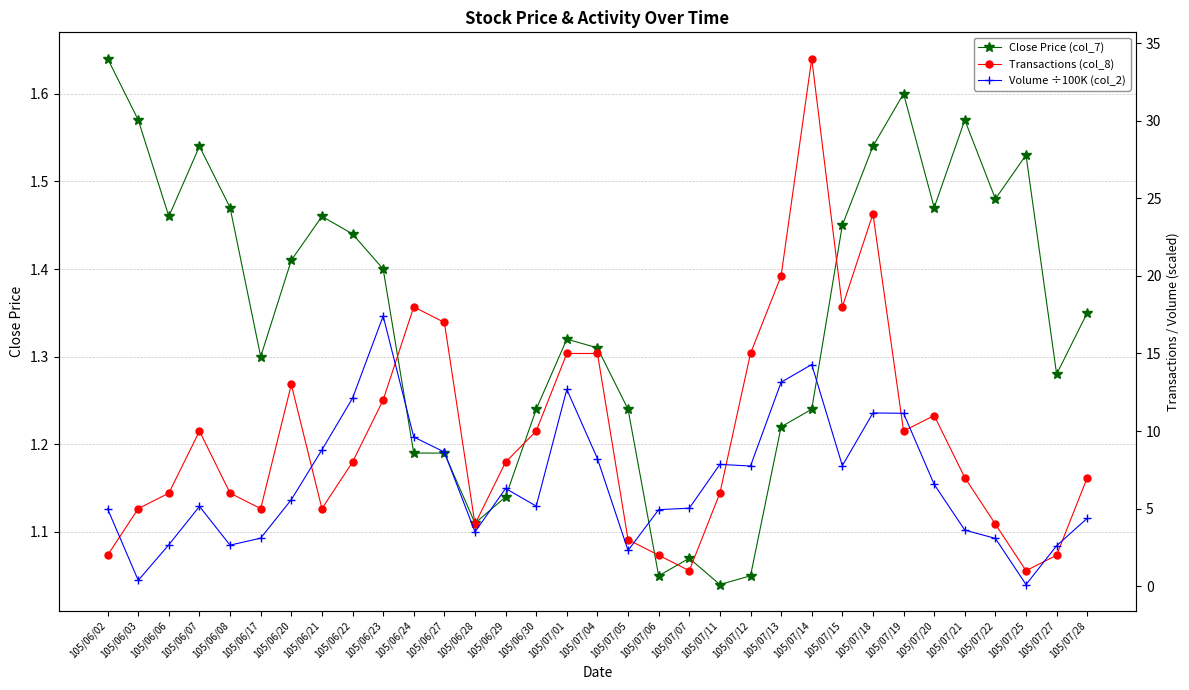

What is the lowest value of the Close Price (col_7) series?

1.0